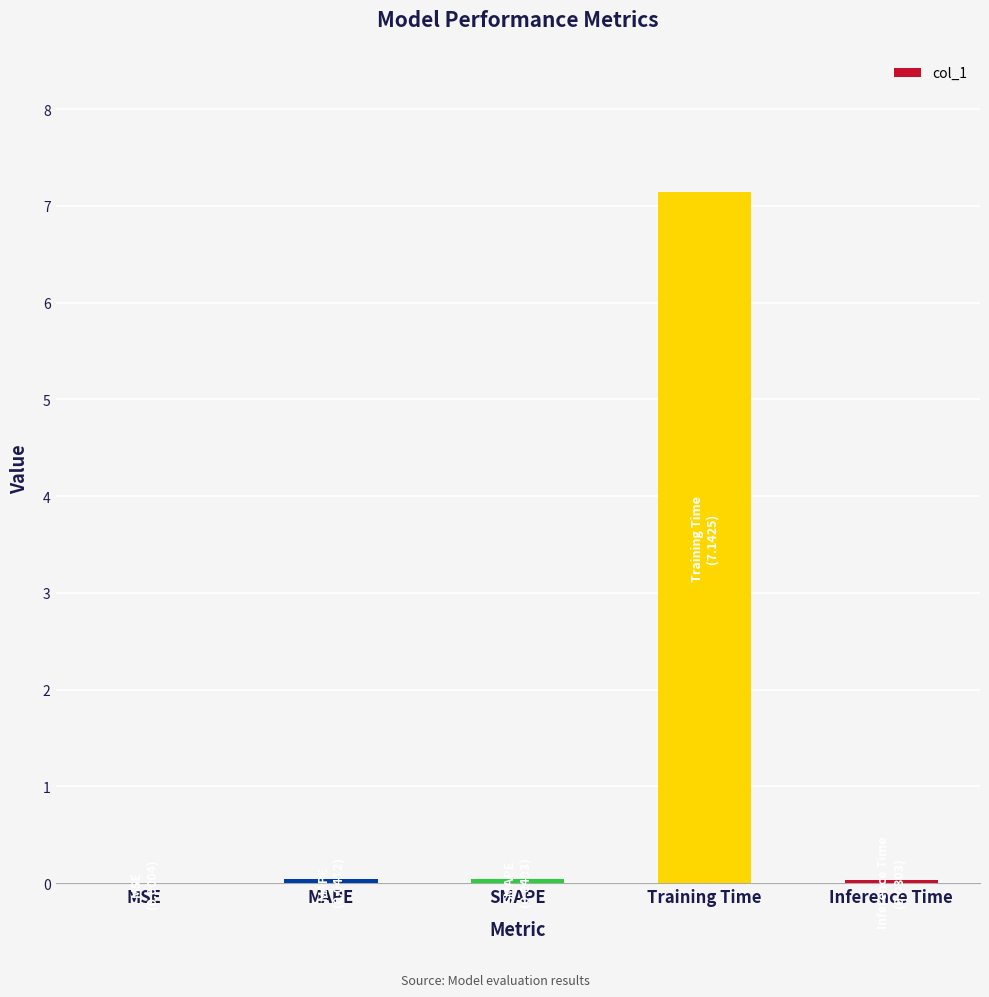

What is the approximate value at Training Time?

7.1